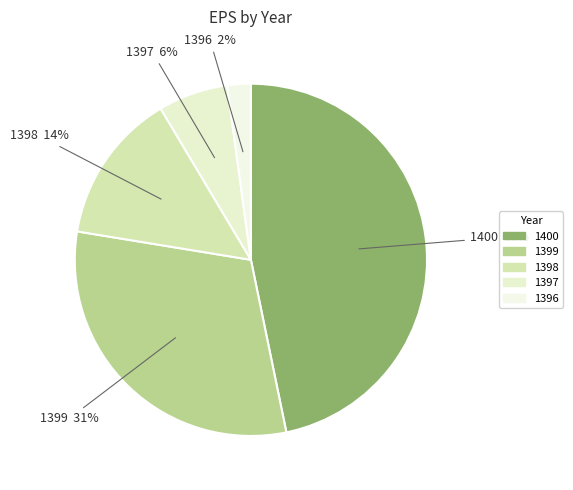

Which category has the smallest portion of the pie?

1396